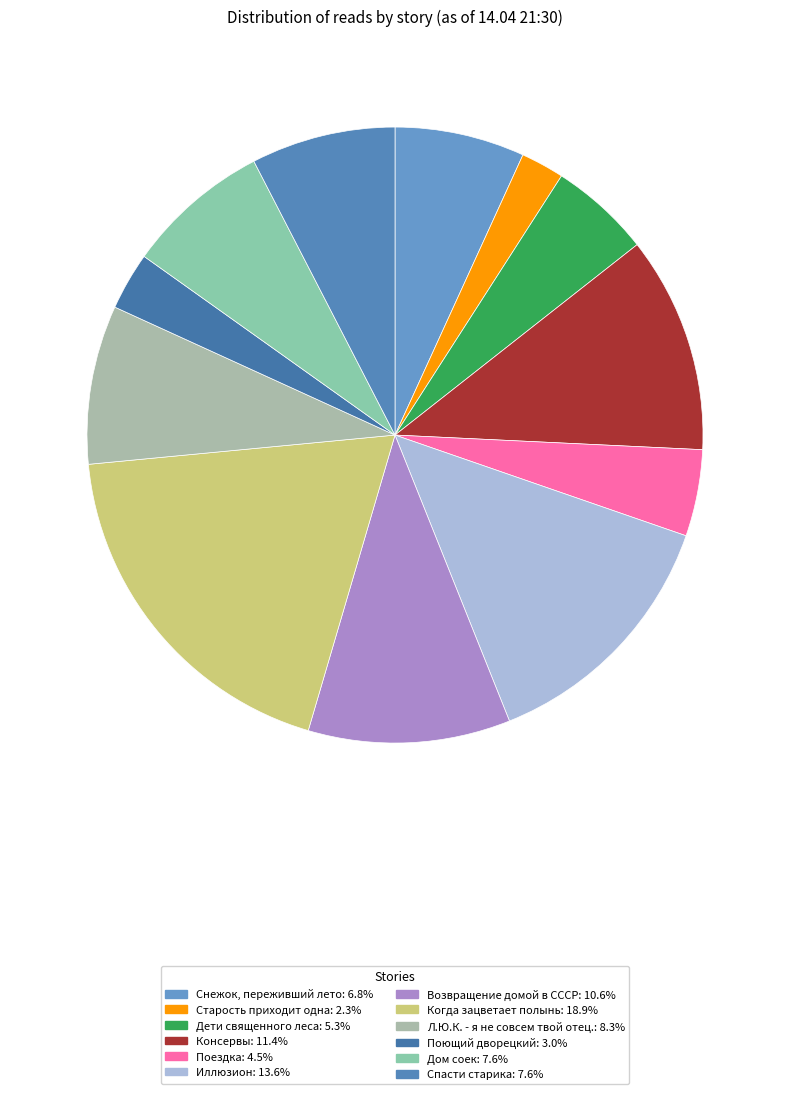

To the nearest percent, what is the average slice percentage?

8%